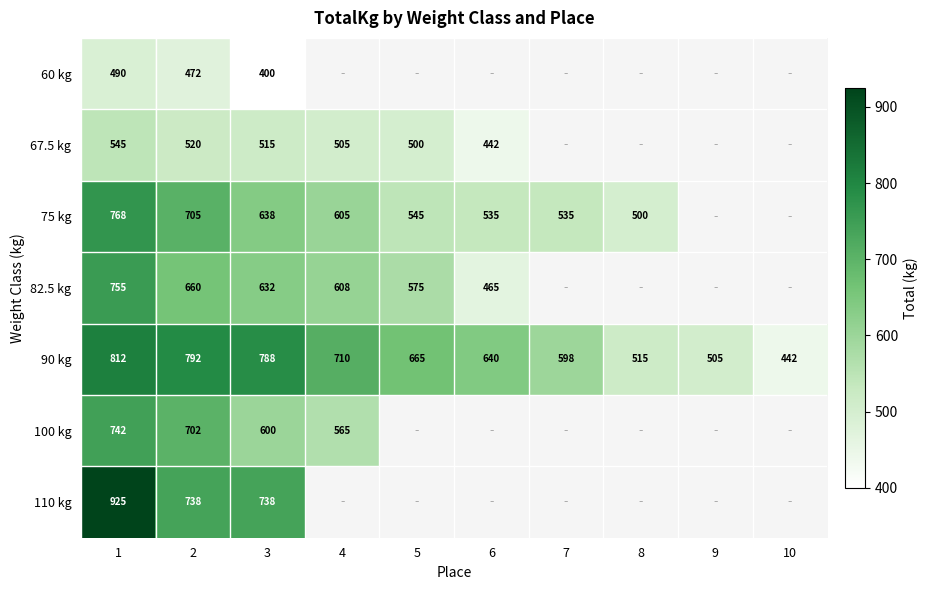

At which category does the chart reach its minimum across all series?

3